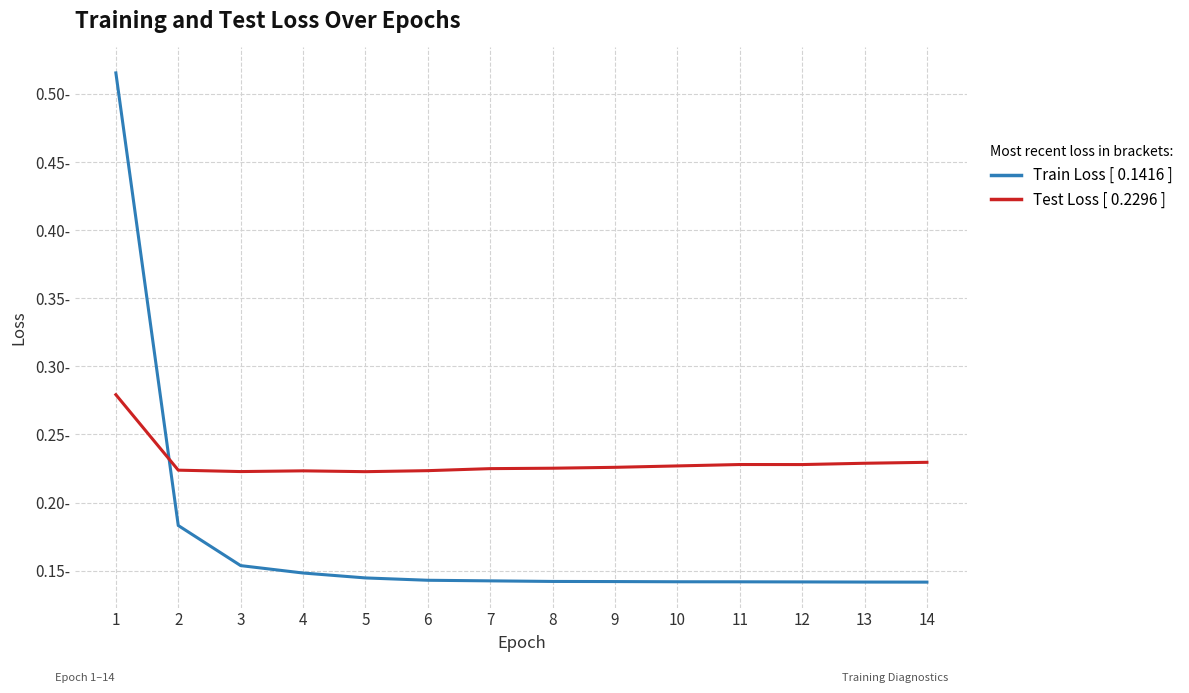

Does the chart have visible grid lines?

Yes